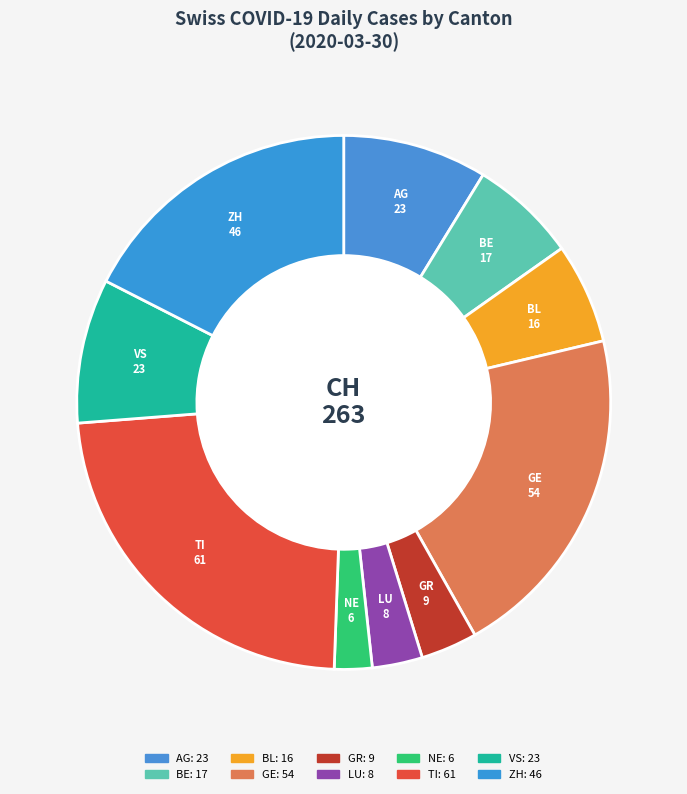

How many slices are in this pie chart?

10